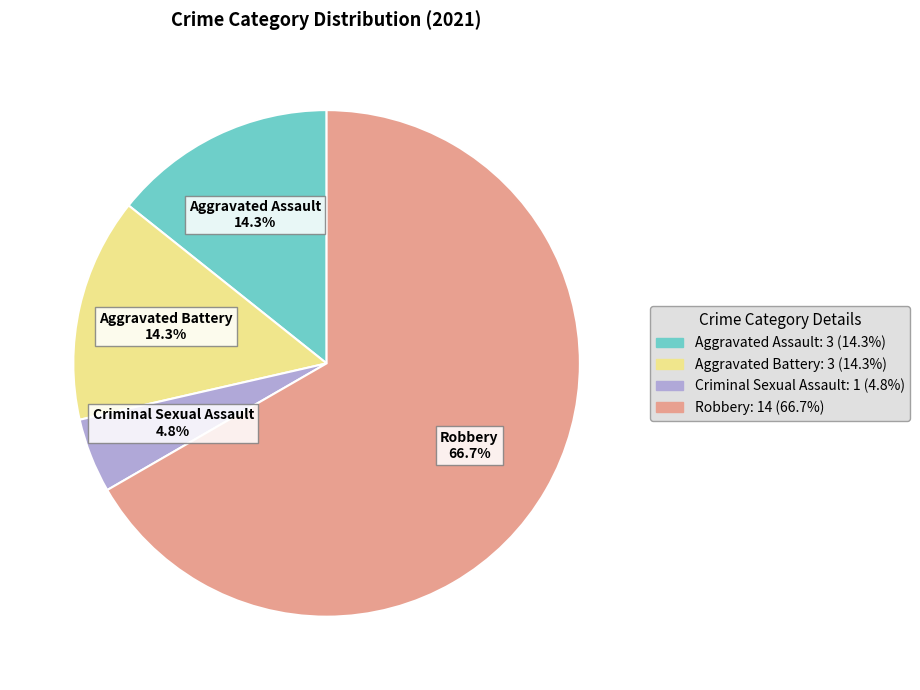

Combined, do Aggravated Assault and Criminal Sexual Assault account for over 50%?

No